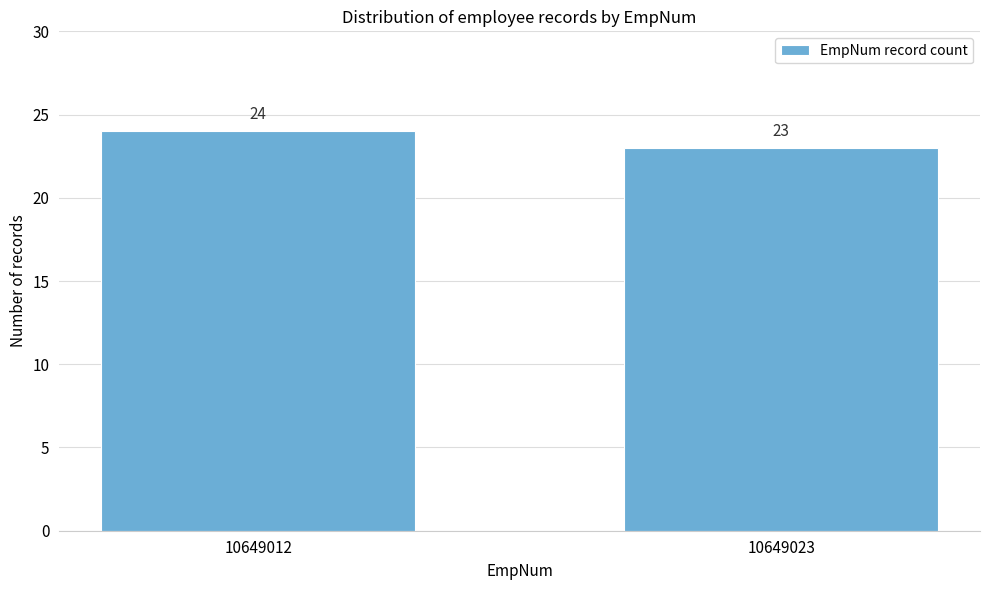

Reading left to right, list all the values displayed in this chart.

10649012=24	10649023=23